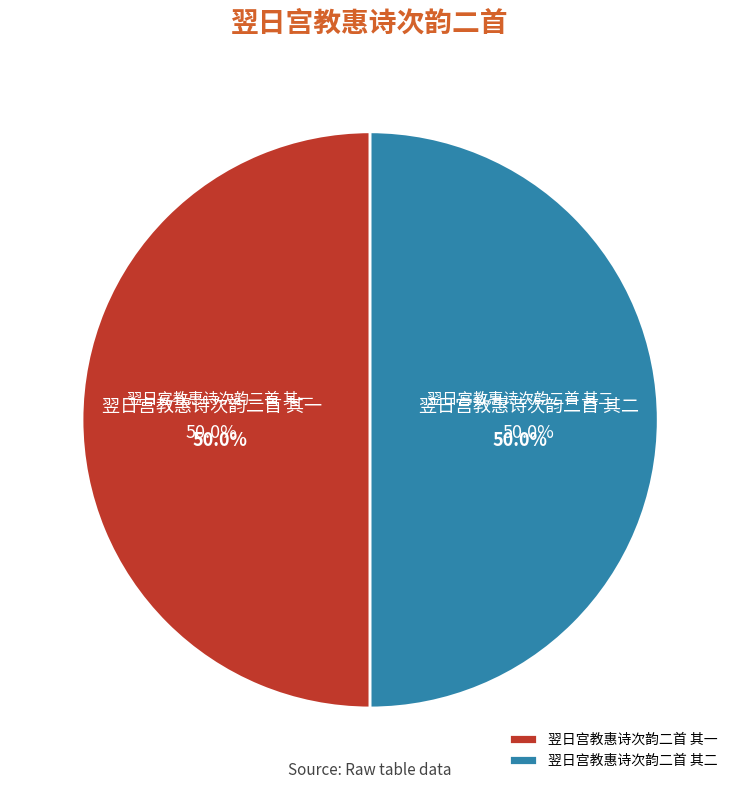

Which category accounts for the majority?

翌日宫教惠诗次韵二首 其一